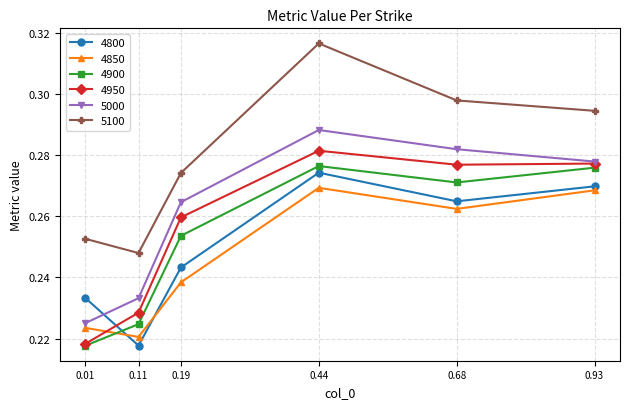

True or false: 4850 and 4900 intersect in this chart.

True